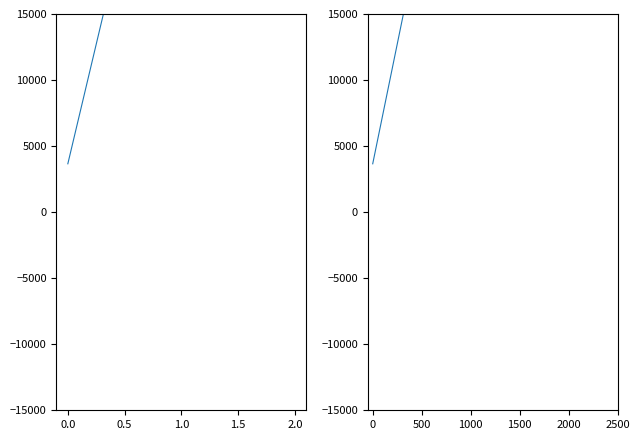

What is the value of the 1st point from the left?

3660